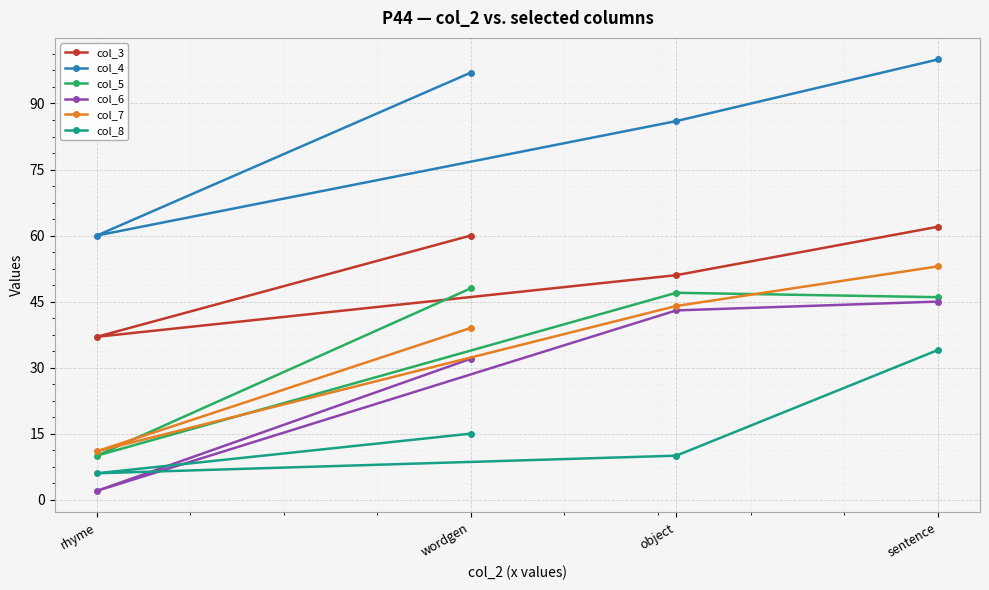

Reading left to right, what are all the values shown in this chart?

col_3: rhyme=37	wordgen=60	object=51	sentence=62
col_4: rhyme=60	wordgen=97	object=86	sentence=100
col_5: rhyme=10	wordgen=48	object=47	sentence=46
col_6: rhyme=2	wordgen=32	object=43	sentence=45
col_7: rhyme=11	wordgen=39	object=44	sentence=53
col_8: rhyme=6	wordgen=15	object=10	sentence=34